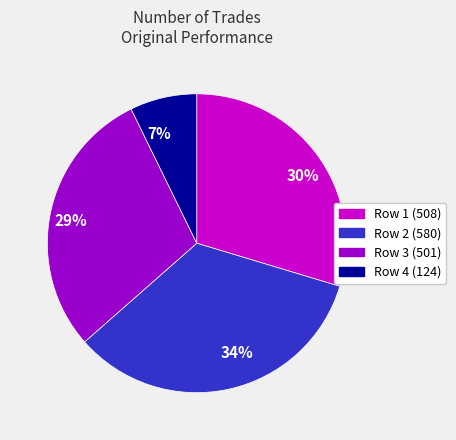

To the nearest percent, what is the difference between the largest and smallest slice percentages?

27%